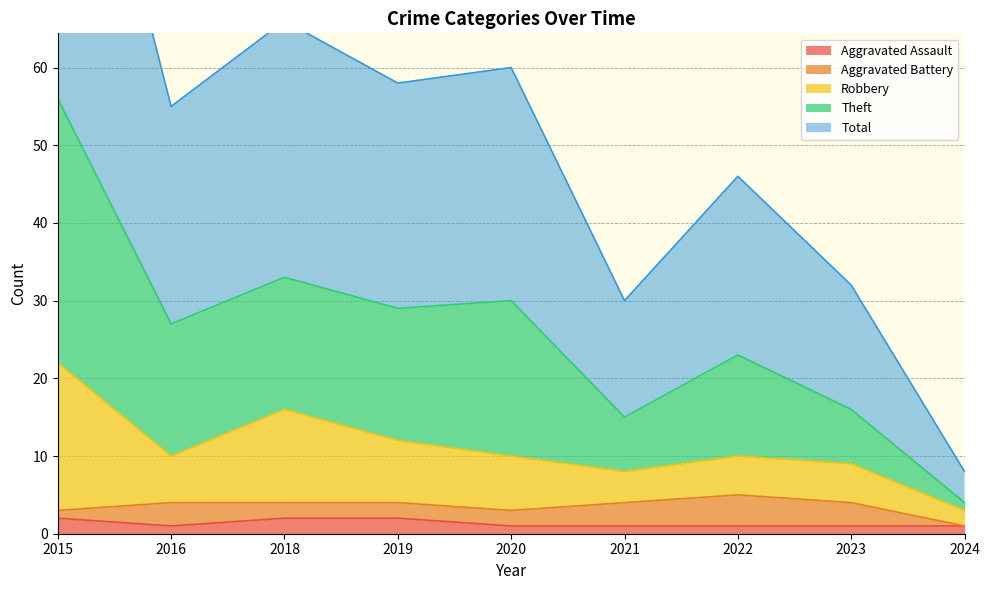

True or false: Aggravated Assault has a value of 1 at 2021.

True